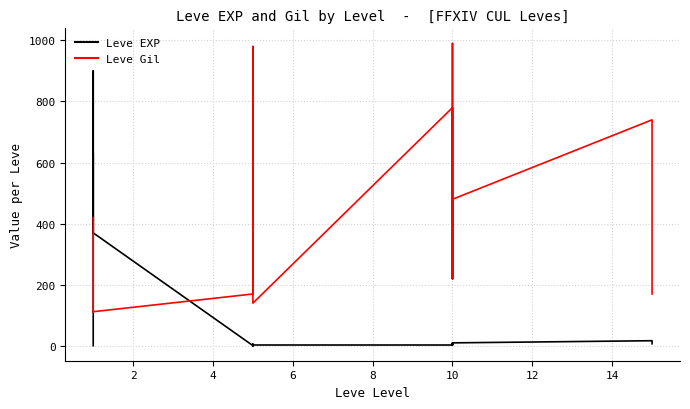

What is the difference between the Leve EXP values at 12 and 14?

8